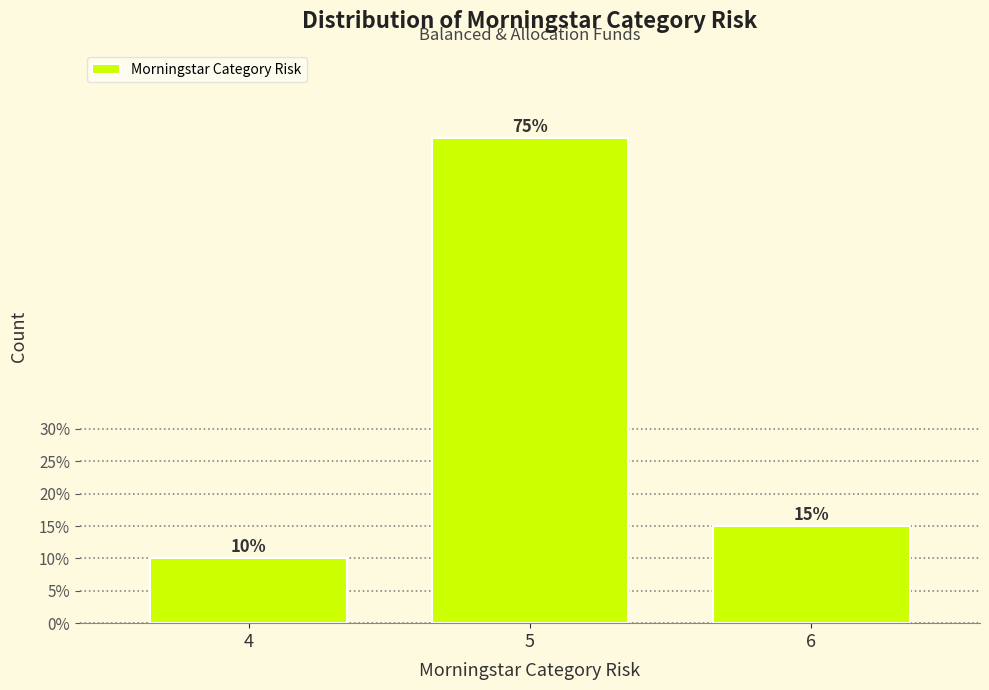

Reading left to right, list all the values displayed in this chart.

4=10	5=75	6=15